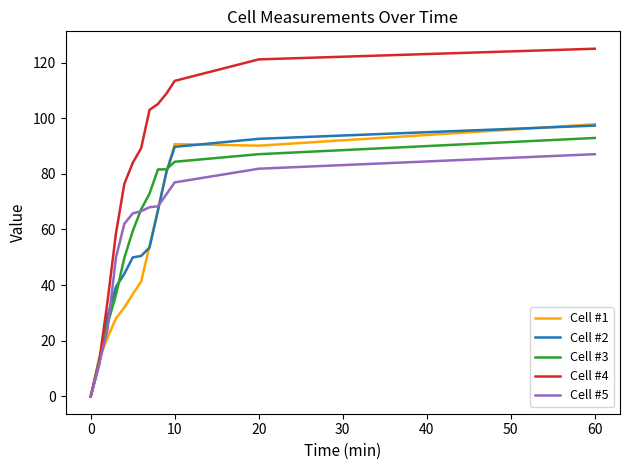

Which series has the widest spread of values?

Cell #4